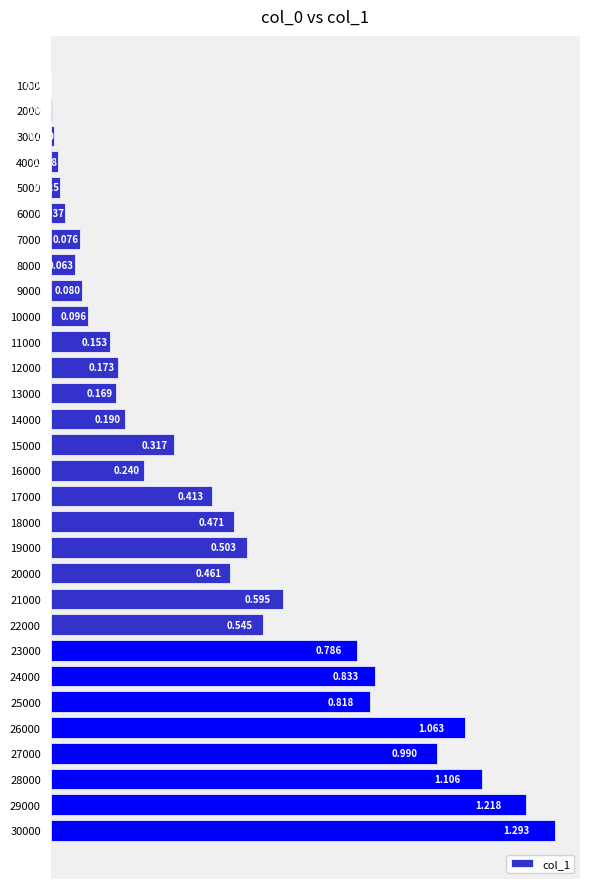

What is the average value?

0.4